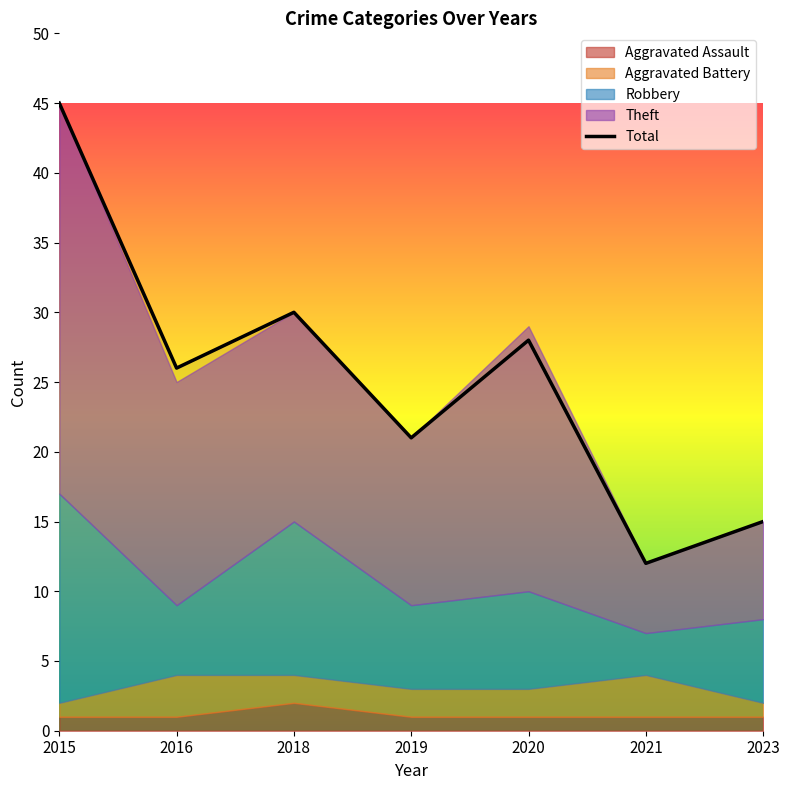

The value of Total at 2020 is 28. True or false?

True